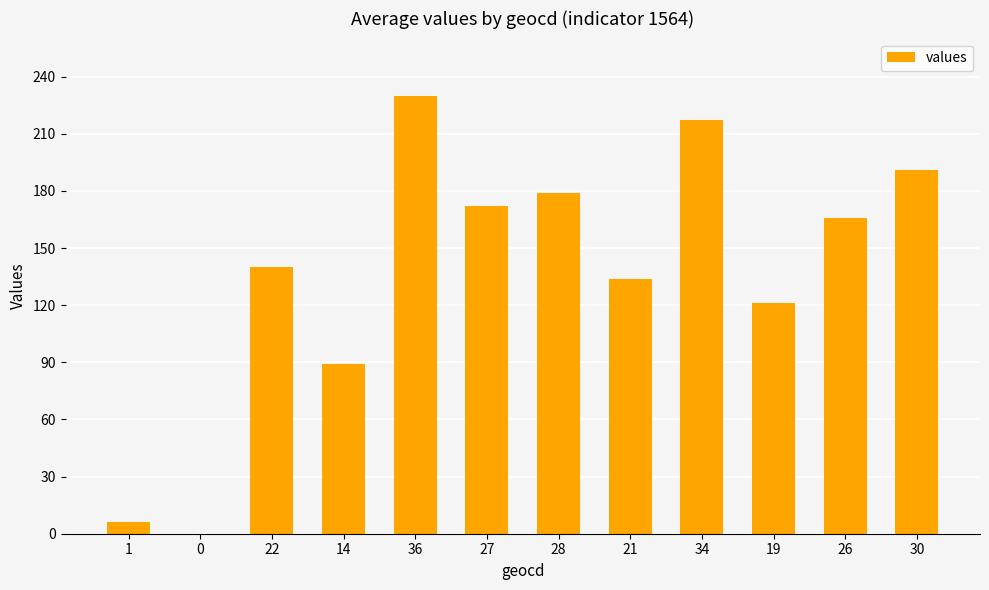

What is the average value?

137